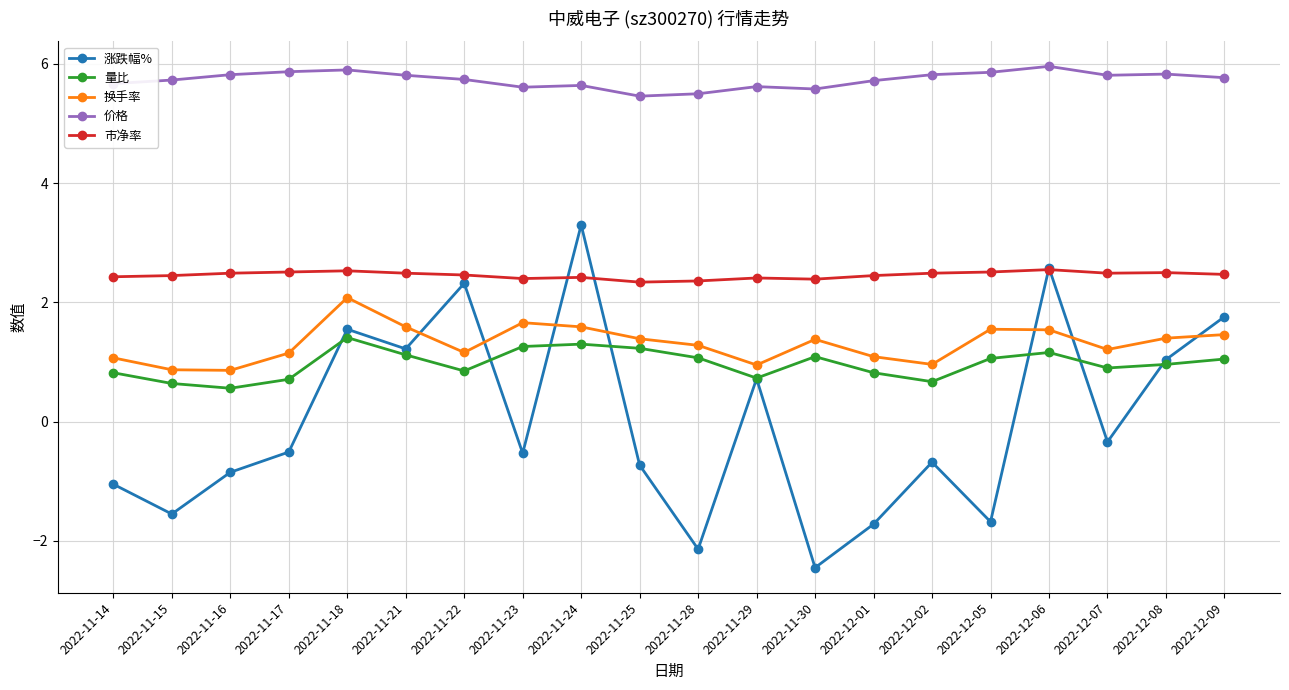

How many lines are shown in the chart?

5